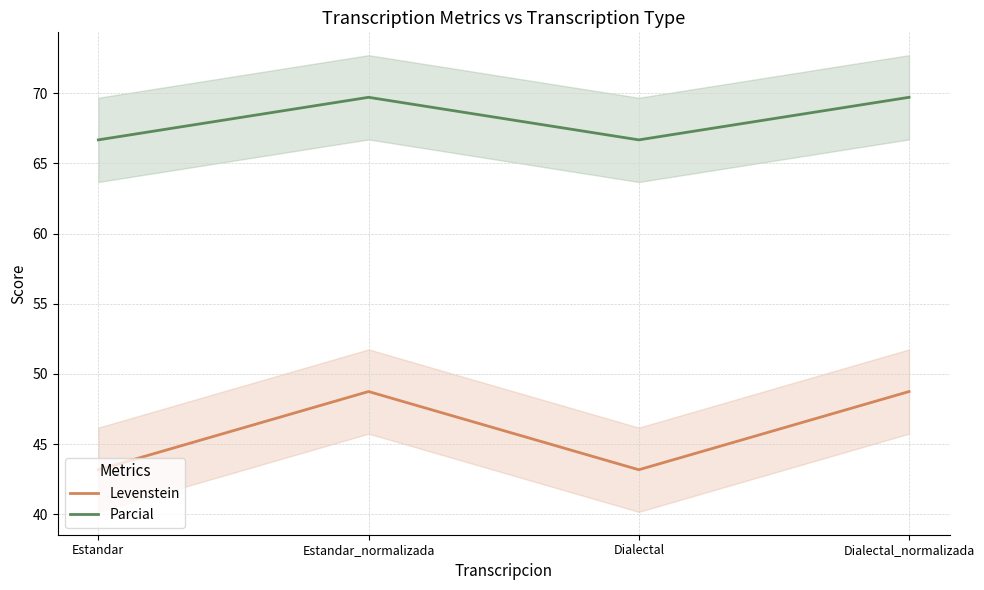

At which label is Parcial closest to 68?

Estandar